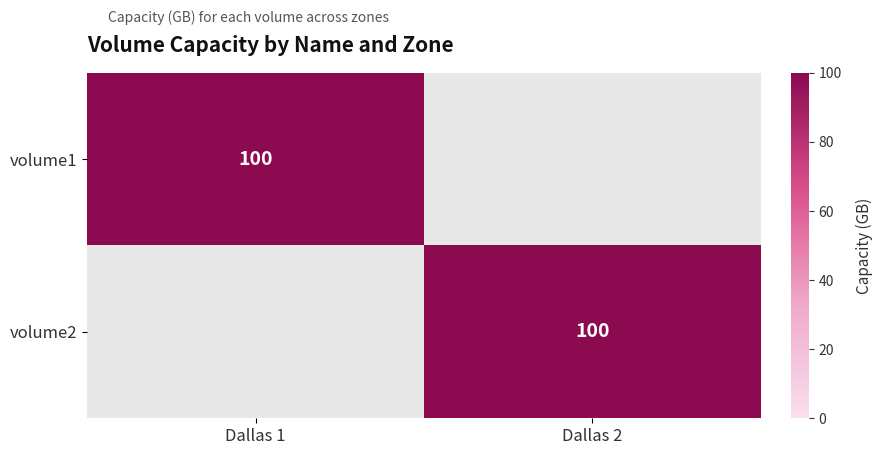

Is it true that volume1 equals 43 at Dallas 1?

False